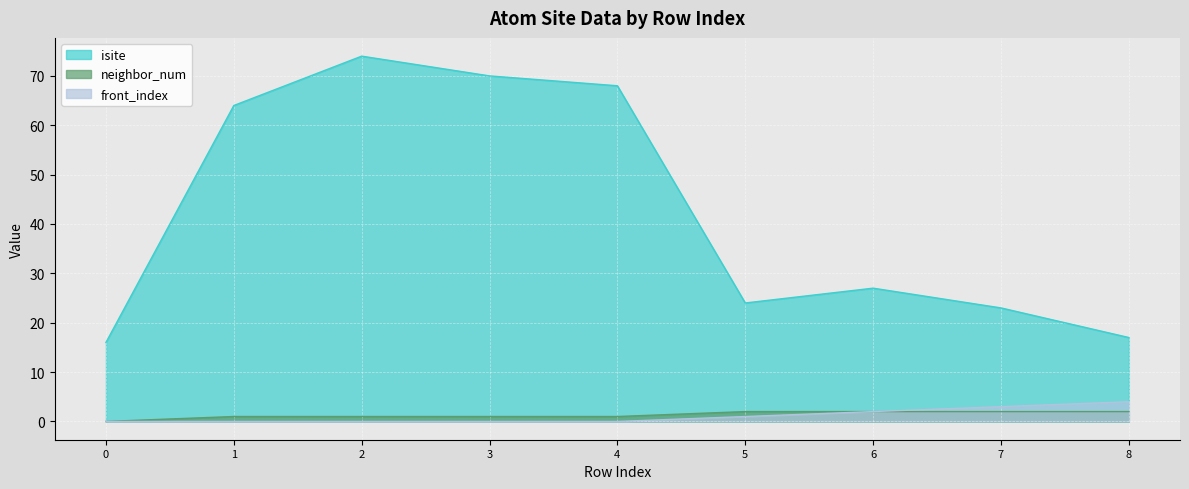

Reading right to left, transcribe all the data shown in this chart.

isite: 17	23	27	24	68	70	74	64	16
neighbor_num: 2	2	2	2	1	1	1	1	0
front_index: 4	3	2	1	0	0	0	0	0